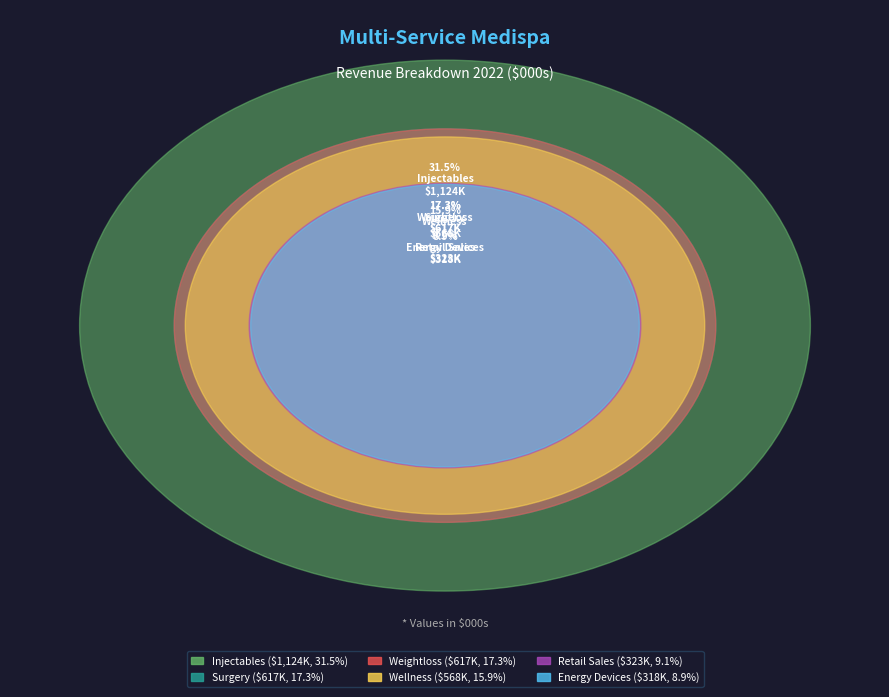

How many slices are in this pie chart?

6